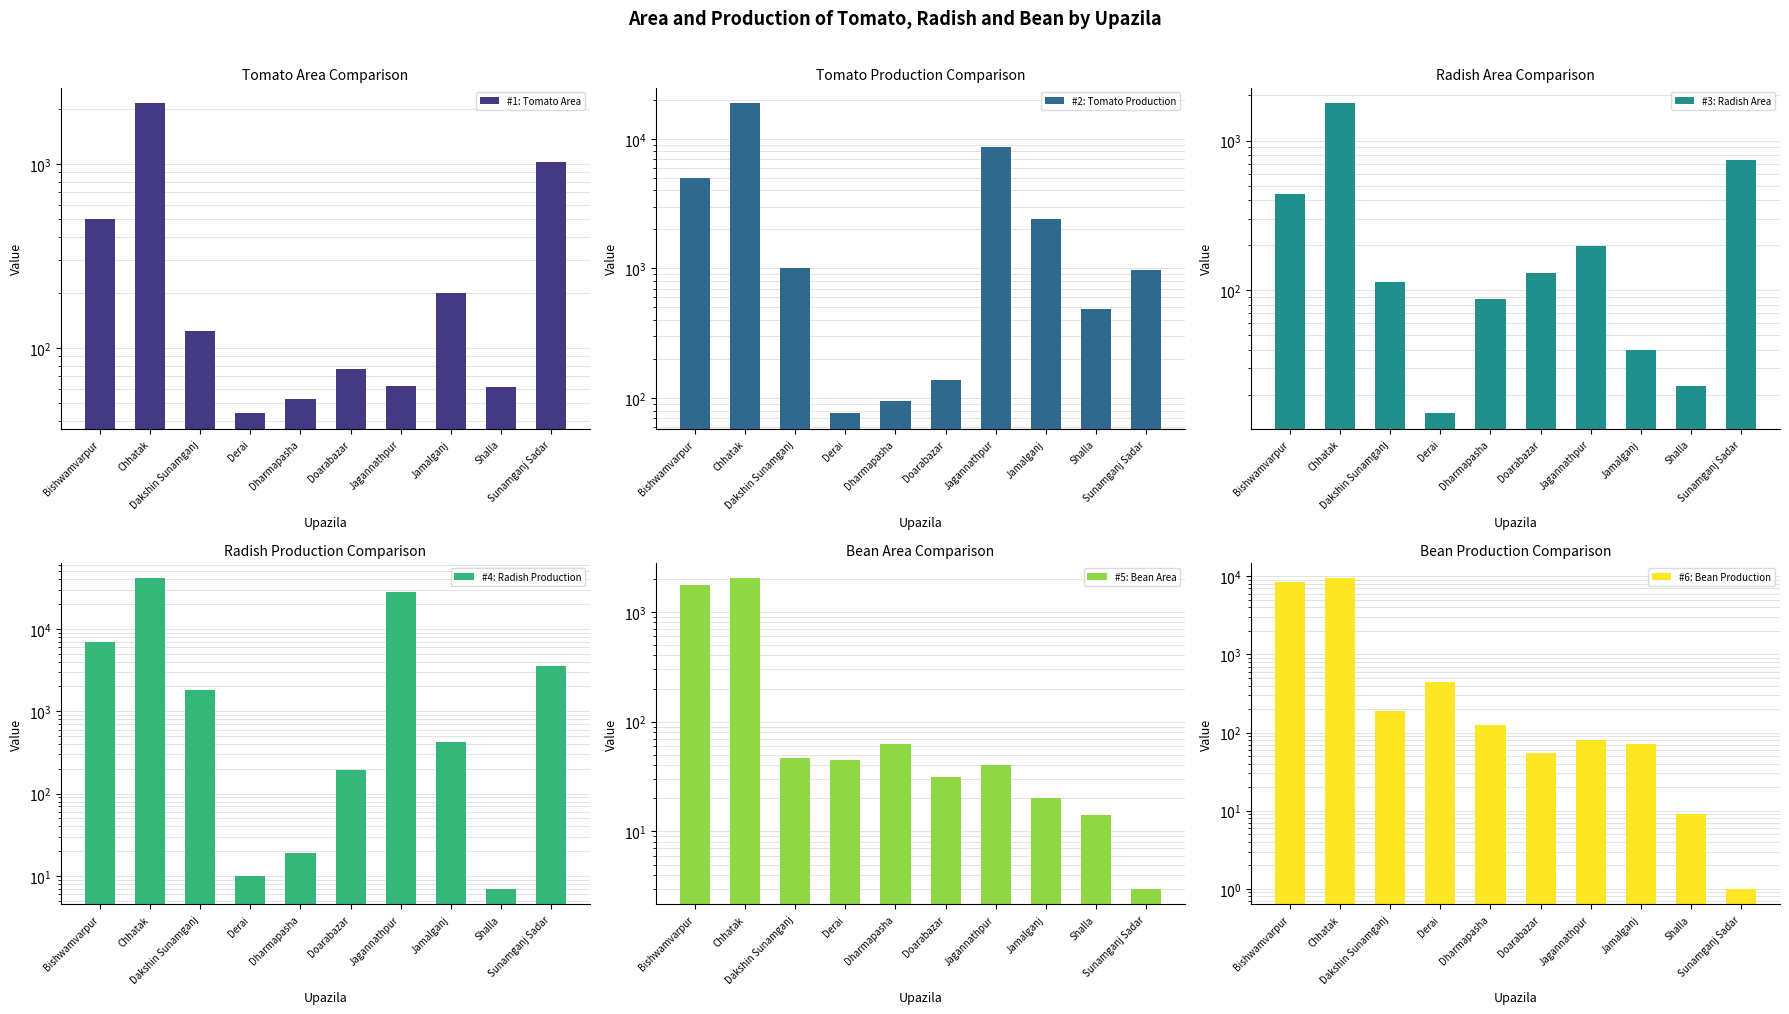

What is the label of the 2nd bar from the right?

Shalla